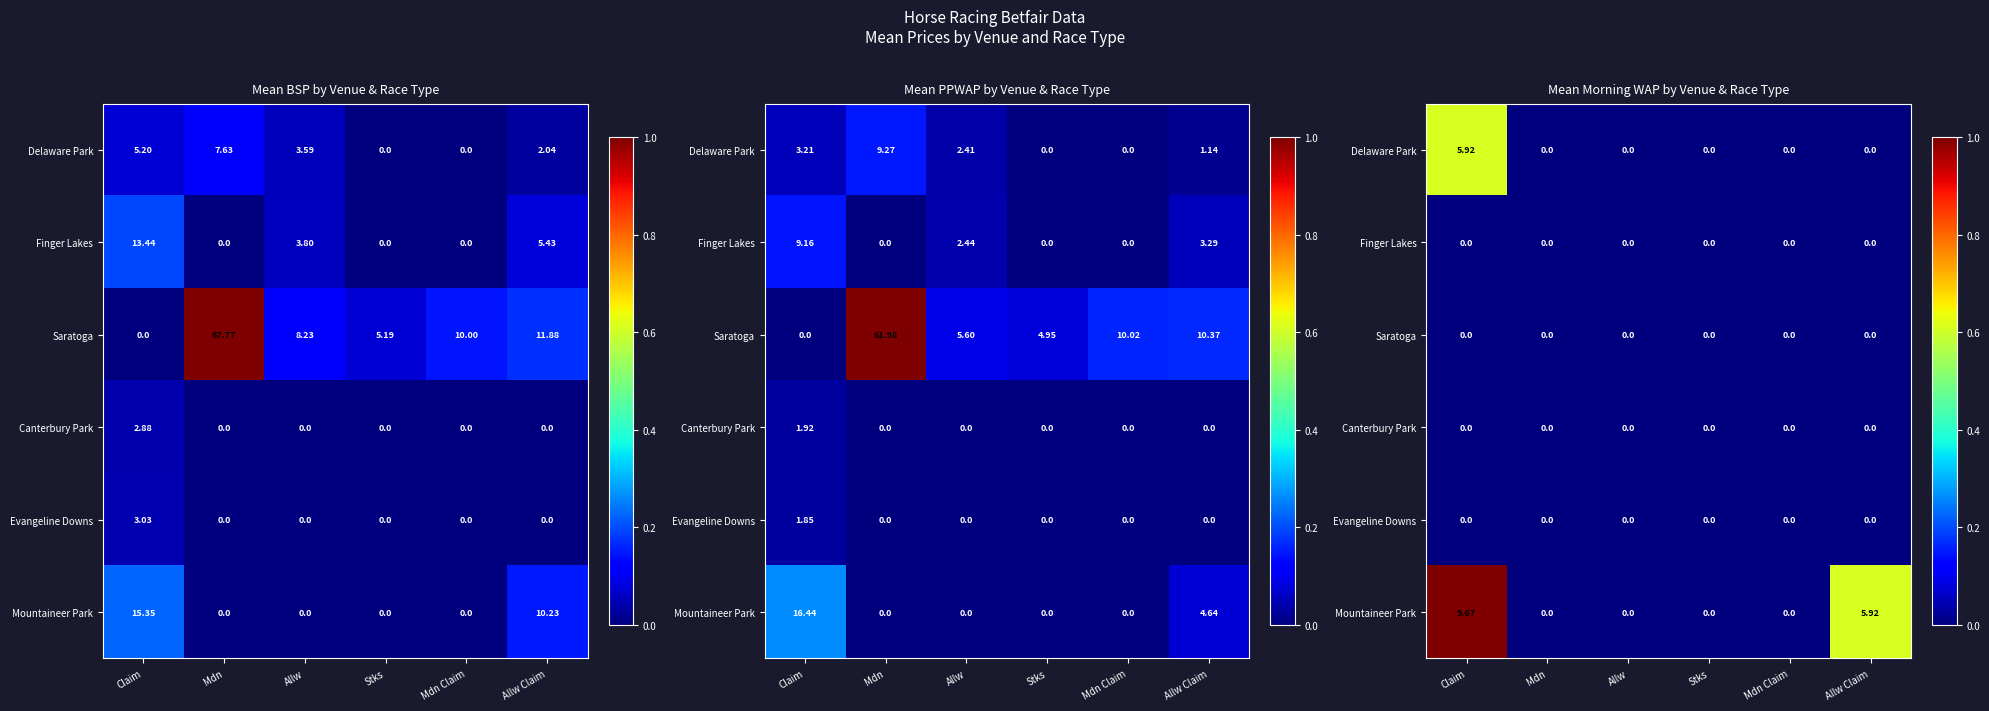

Which label corresponds to the largest value in the chart?

Claim